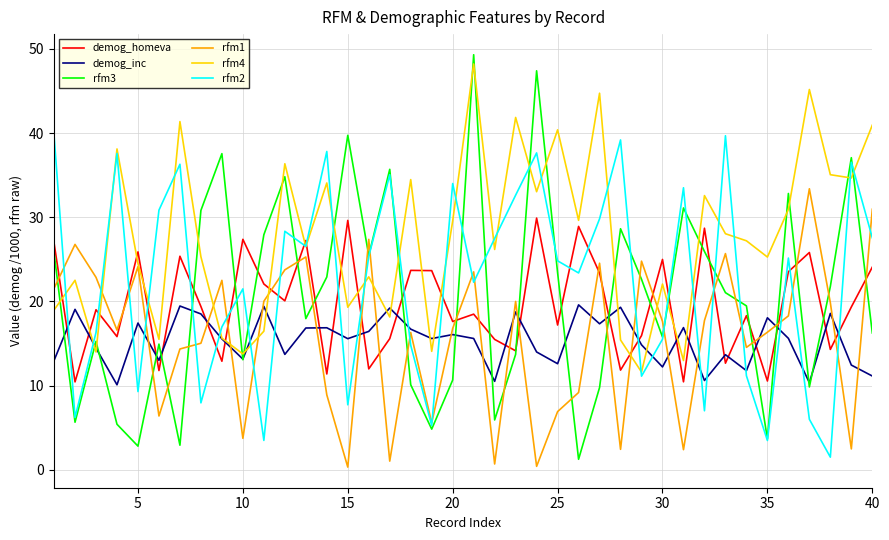

What is the maximum value shown in the chart?

49.3